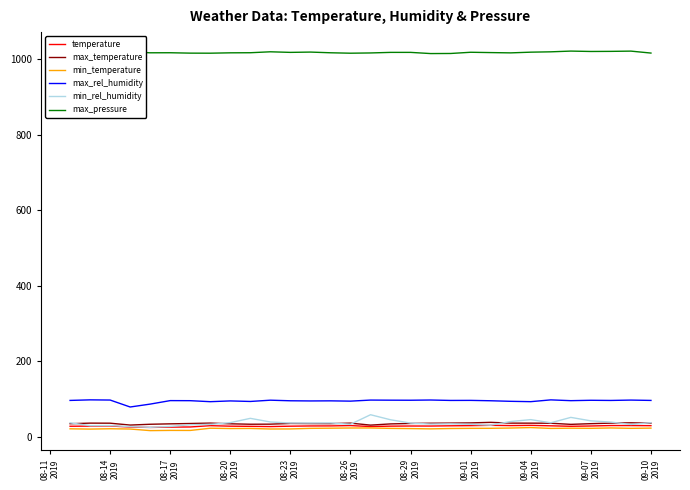

In max_rel_humidity, how many points are higher than both neighbors (excluding endpoints)?

11